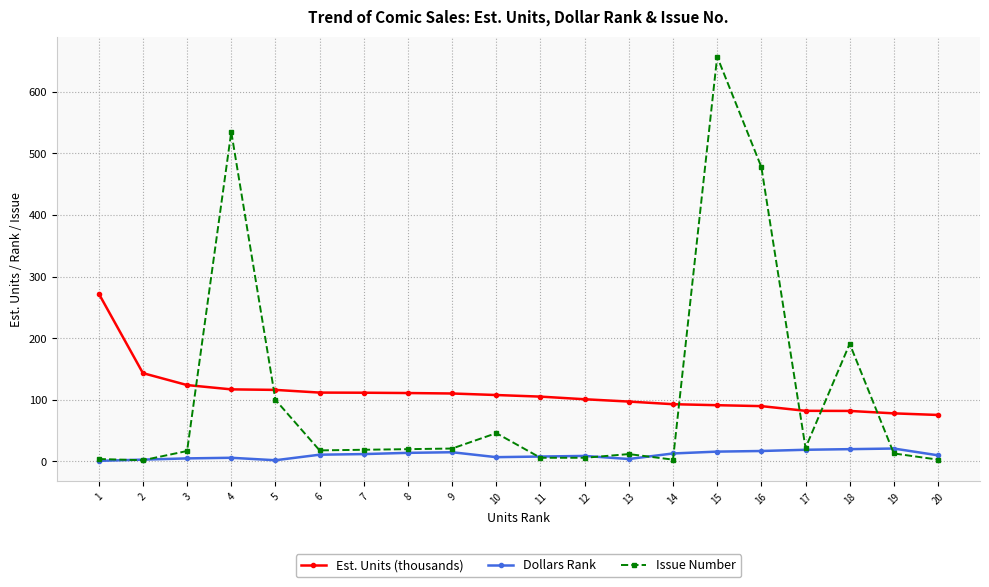

Does the chart have visible grid lines?

Yes